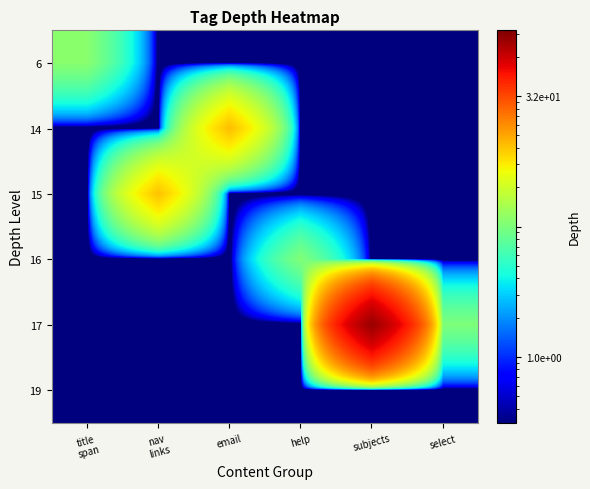

How many distinct data groups are displayed?

6